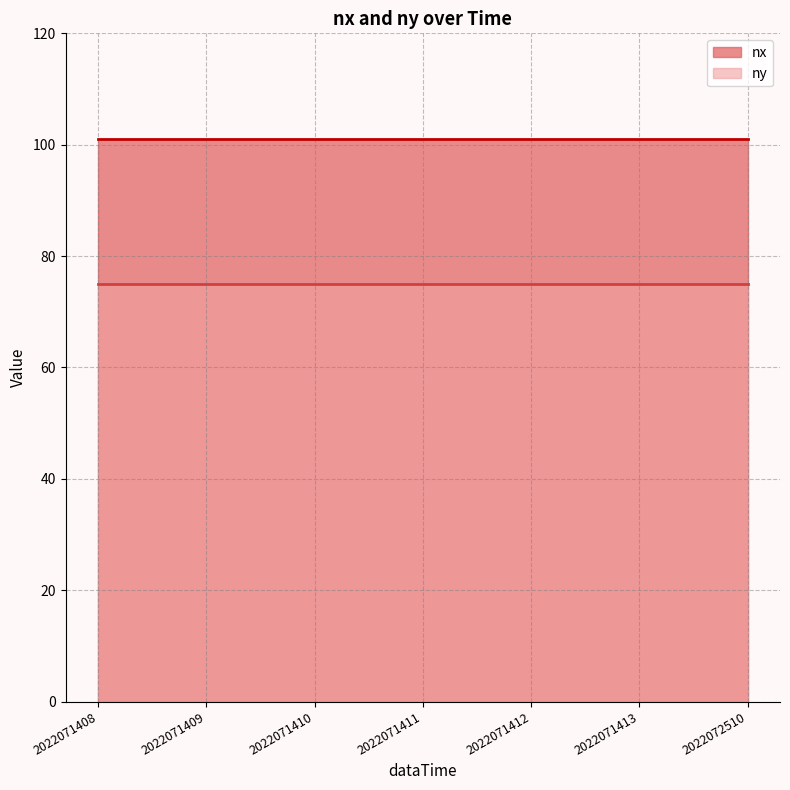

What is the value of the ny point at the 5th from the left?

75